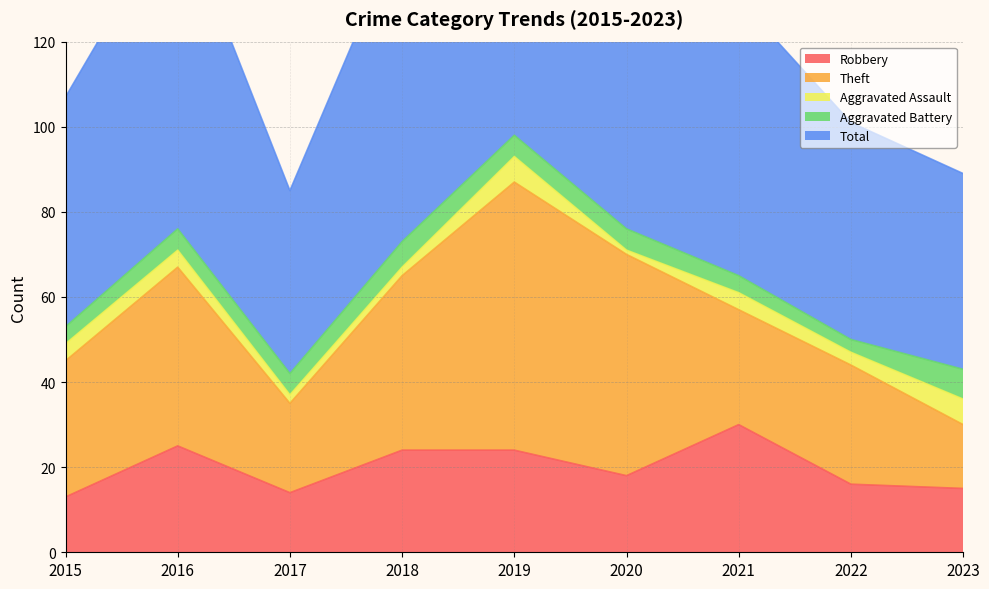

Reading left to right, extract all data points from this chart.

Robbery: 2015=13	2016=25	2017=14	2018=24	2019=24	2020=18	2021=30	2022=16	2023=15
Theft: 2015=32	2016=42	2017=21	2018=41	2019=63	2020=52	2021=27	2022=28	2023=15
Aggravated Assault: 2015=4	2016=4	2017=2	2018=2	2019=6	2020=1	2021=4	2022=3	2023=6
Aggravated Battery: 2015=4	2016=5	2017=5	2018=6	2019=5	2020=5	2021=4	2022=3	2023=7
Total: 2015=54	2016=76	2017=43	2018=74	2019=98	2020=76	2021=65	2022=51	2023=46